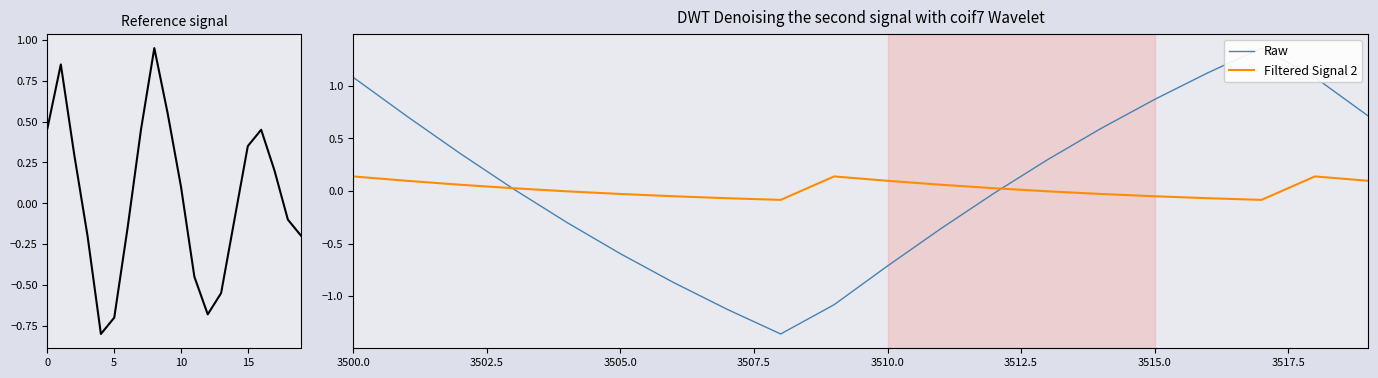

How many times do ref and Raw cross each other?

4